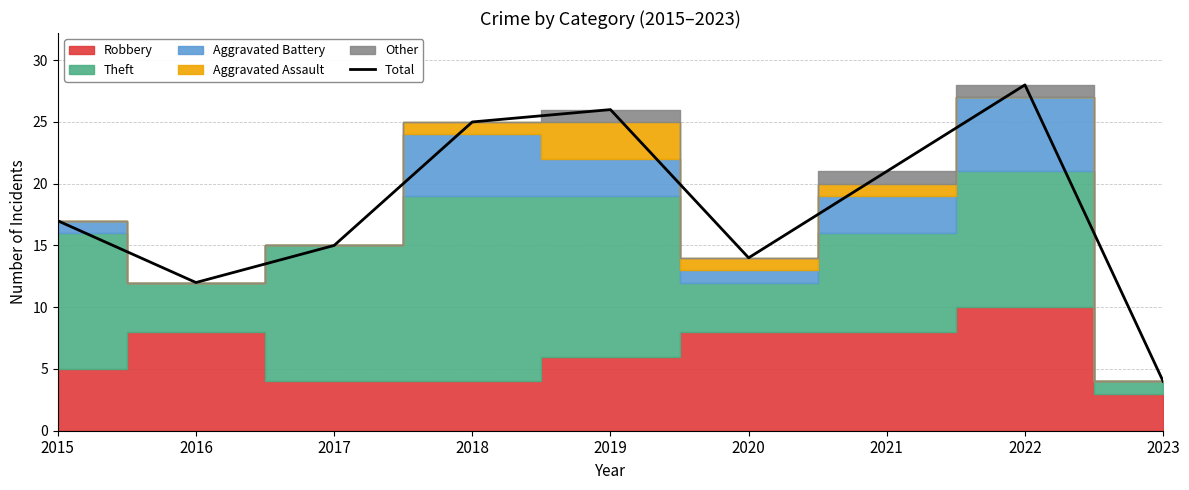

The chart shows a value of 26 at 2019. True or false?

True